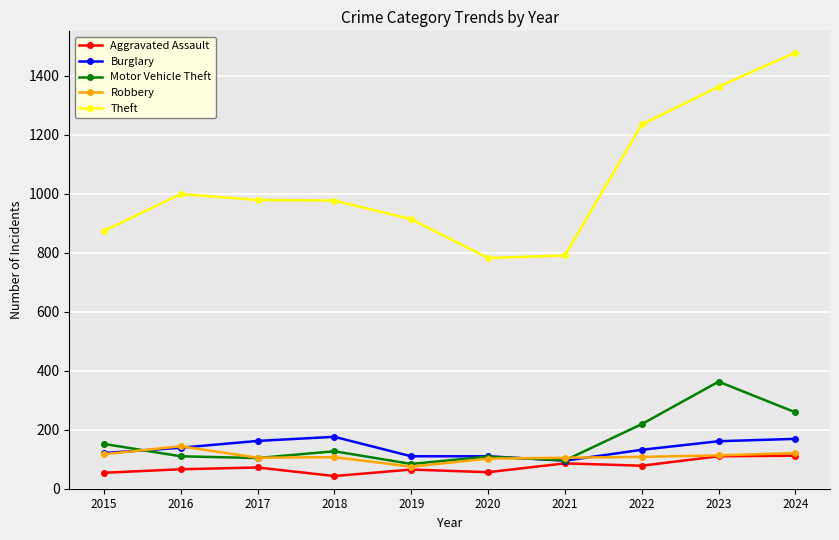

What is the spread (max minus min) of values at 2015?

820